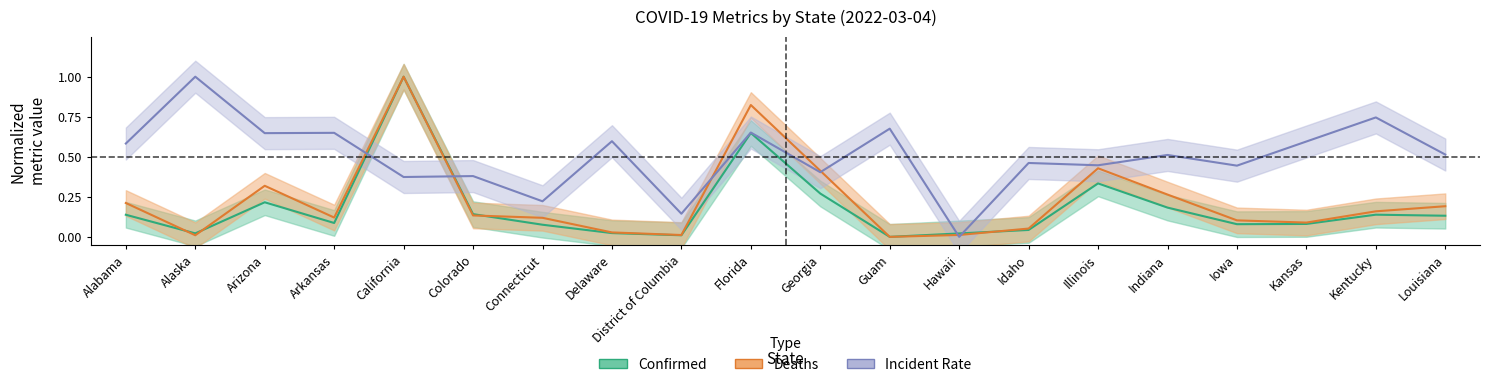

What is the difference between the highest and lowest values at Alabama?

0.4